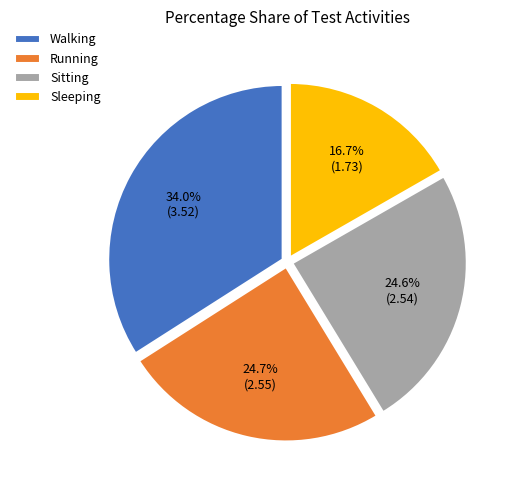

How much of the chart is everything except Sleeping?

83.3%